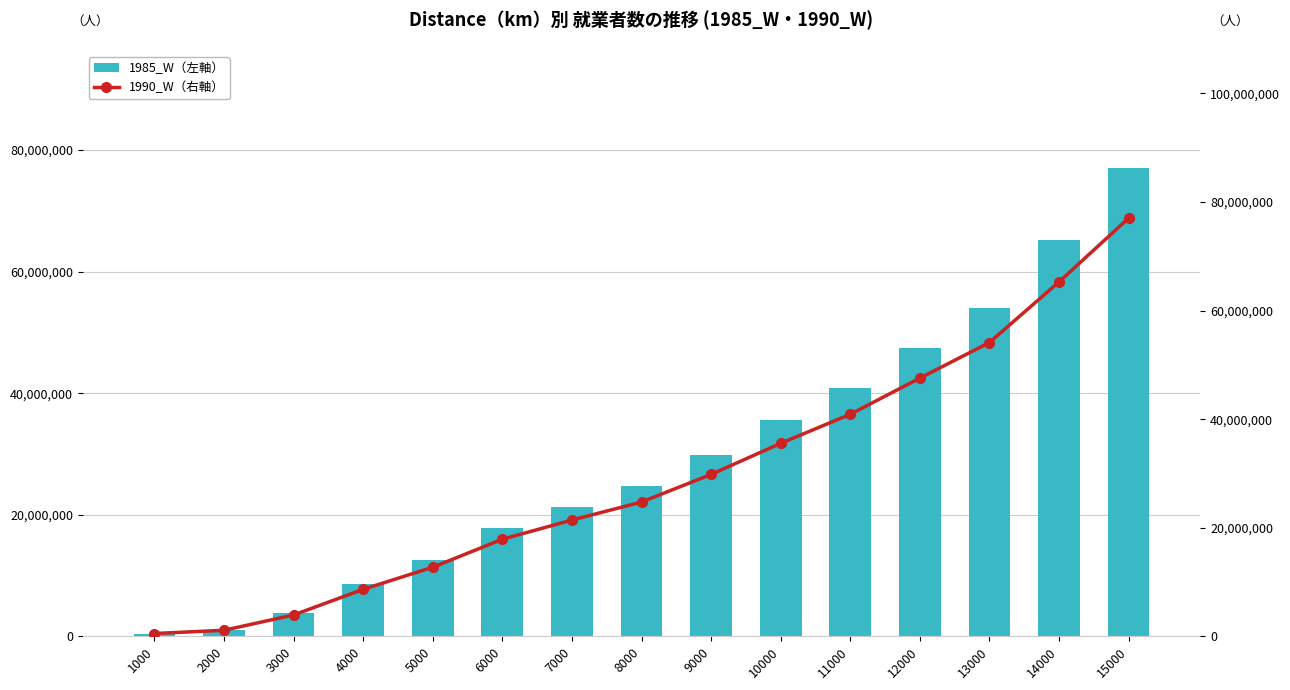

How many data points does each series have?

15